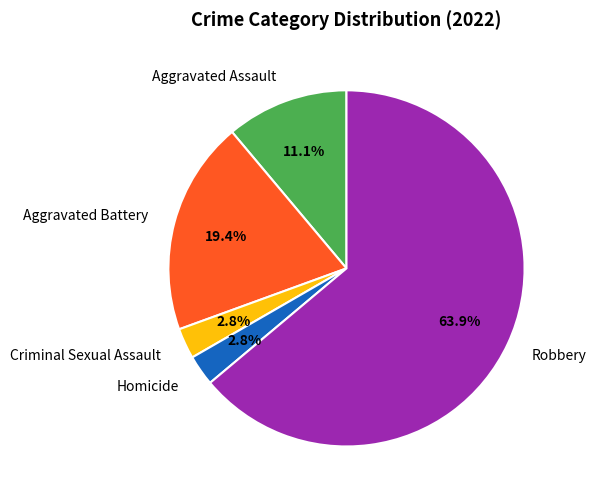

Which has a higher value, Aggravated Assault or Robbery?

Robbery